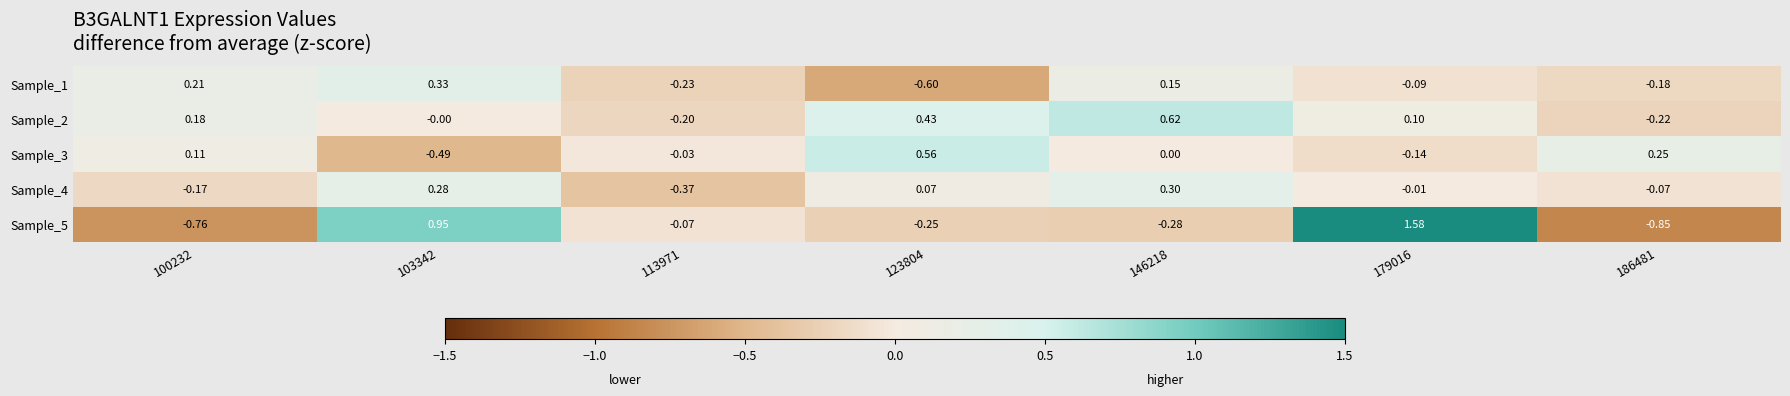

At how many categories does at least one series exceed 0?

6